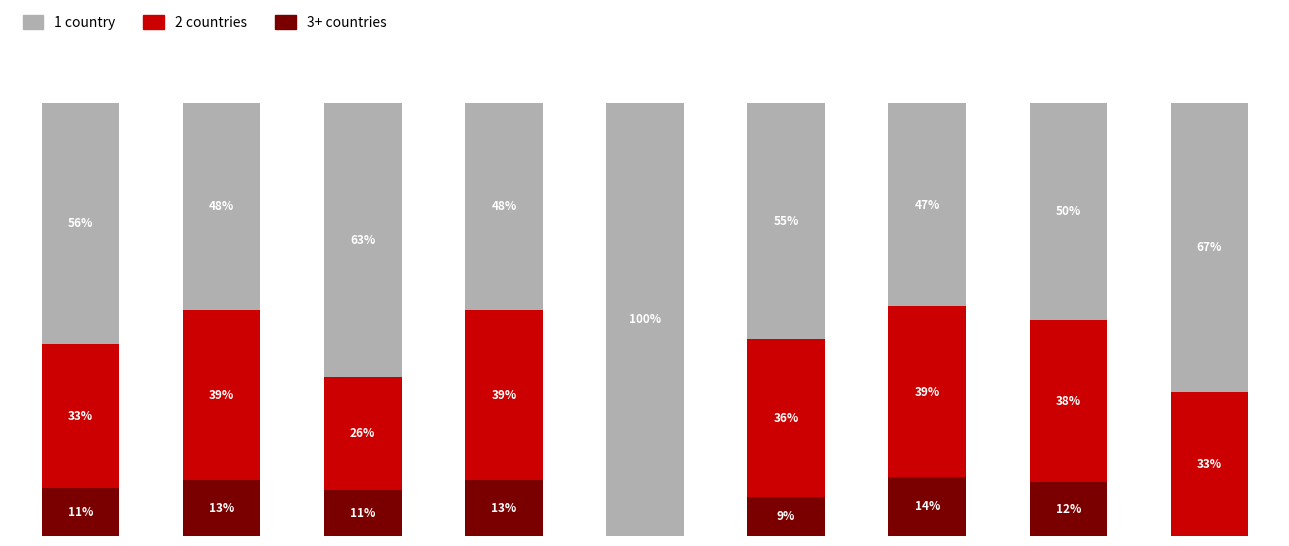

At which category is the sum across all series the highest?

4